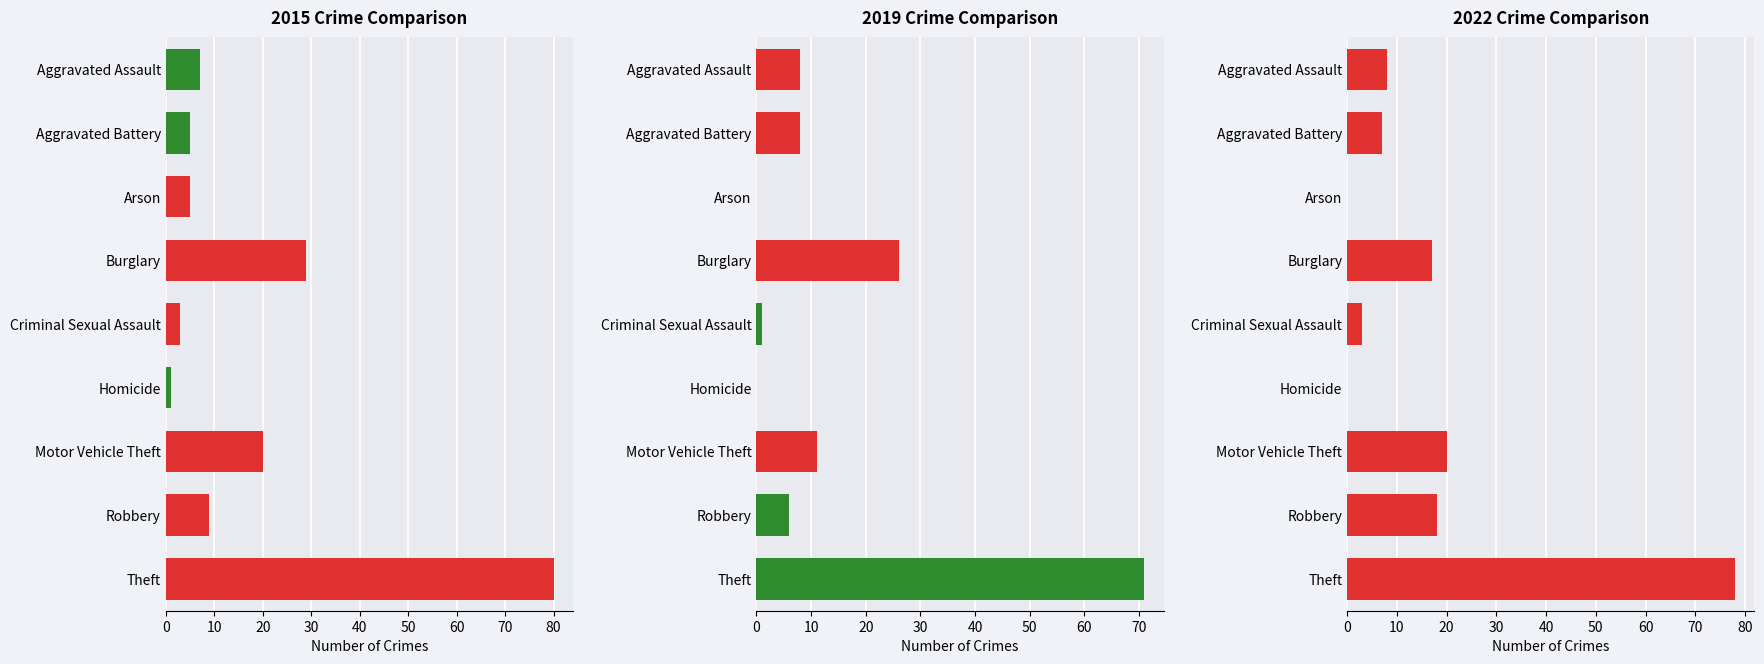

What is the label of the 8th bar from the left?

Robbery